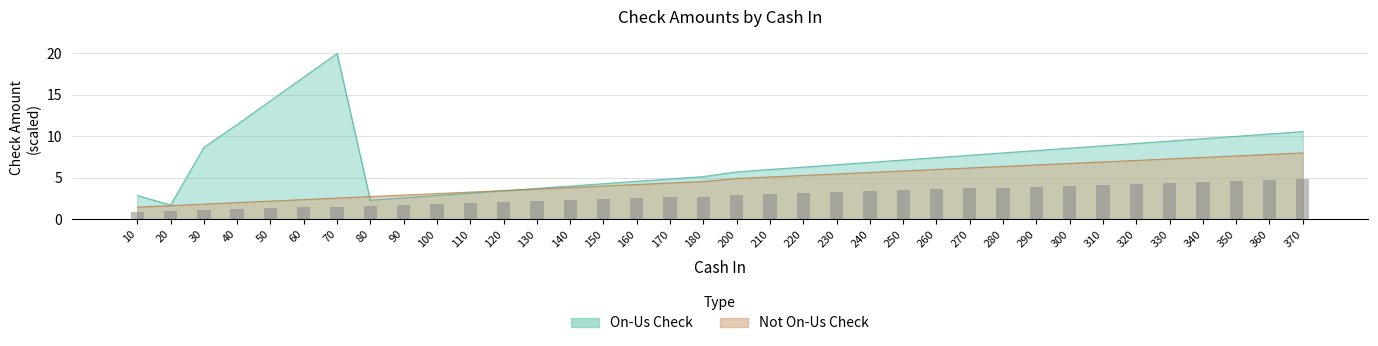

How many values are below 2?

11